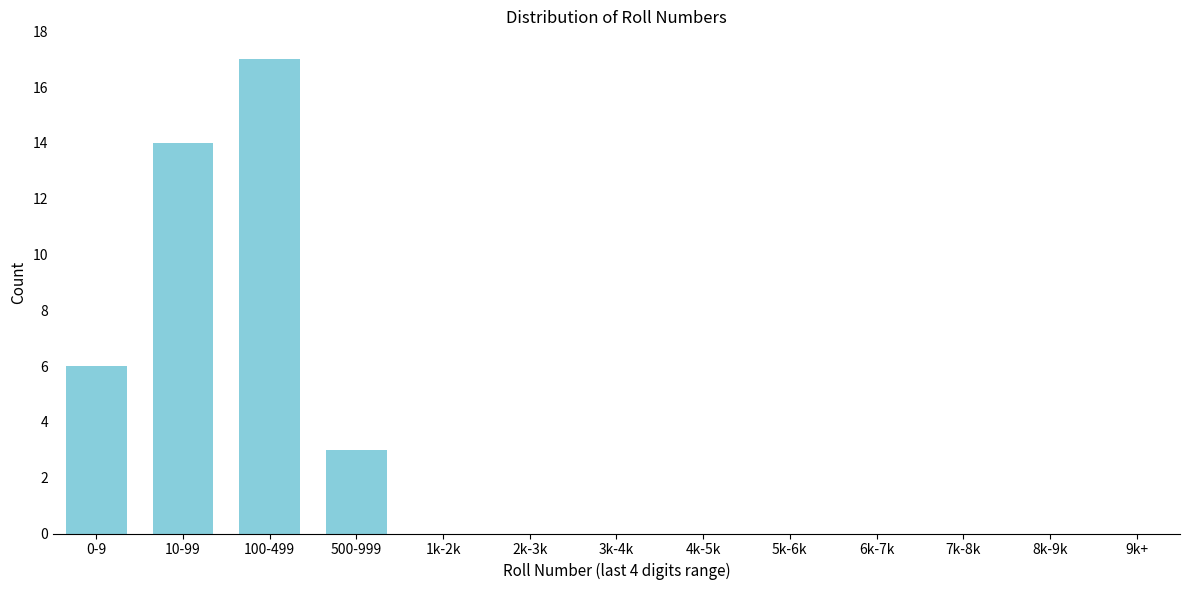

Reading right to left, transcribe all the data shown in this chart.

9k+=0	8k-9k=0	7k-8k=0	6k-7k=0	5k-6k=0	4k-5k=0	3k-4k=0	2k-3k=0	1k-2k=0	500-999=3	100-499=17	10-99=14	0-9=6